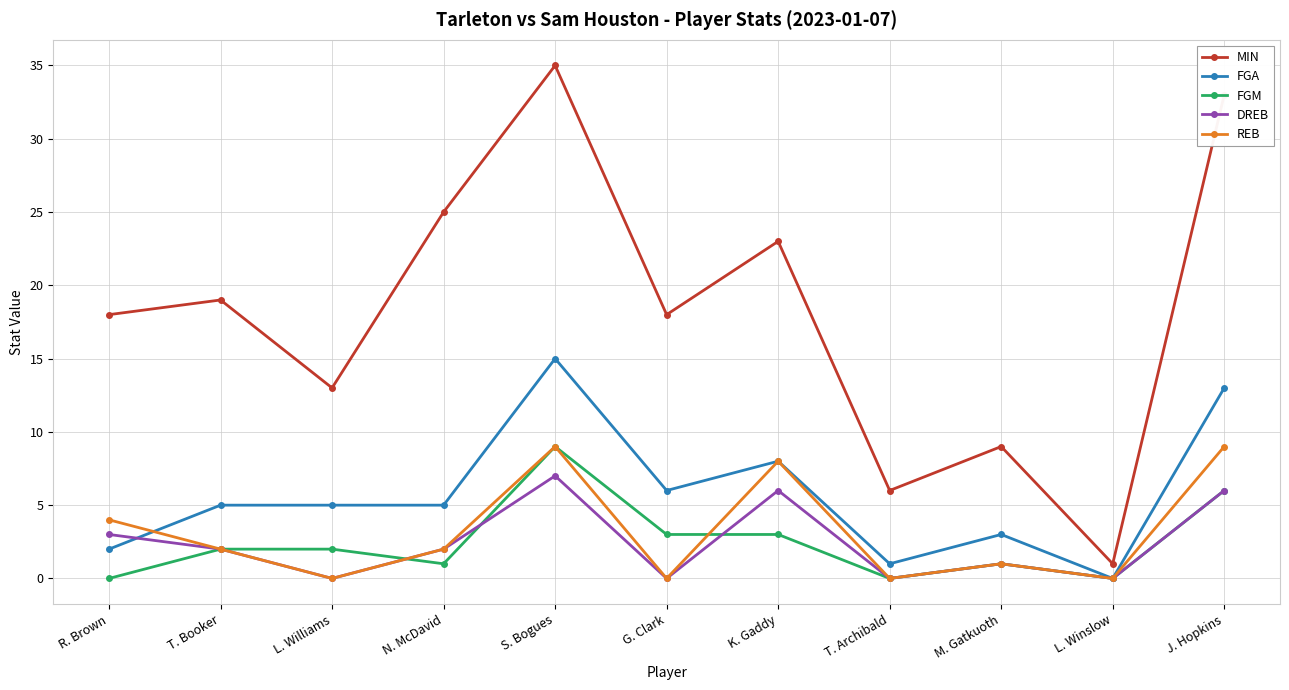

How many interior local peaks does the DREB series have?

3